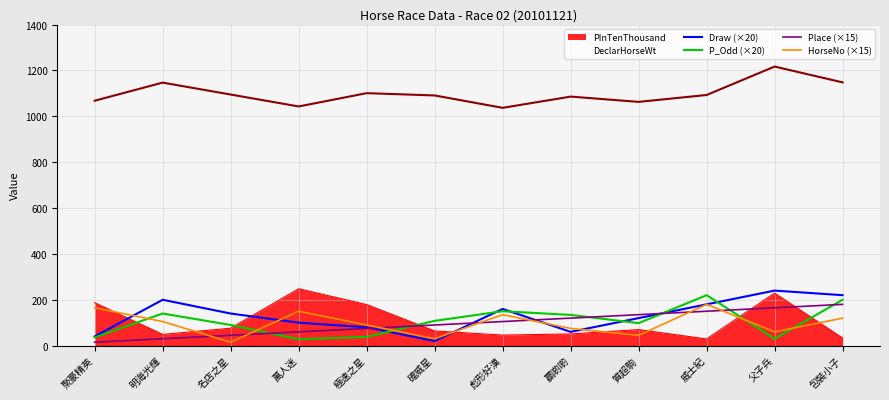

How many data points in P_Odd (×20) are above 108?

5